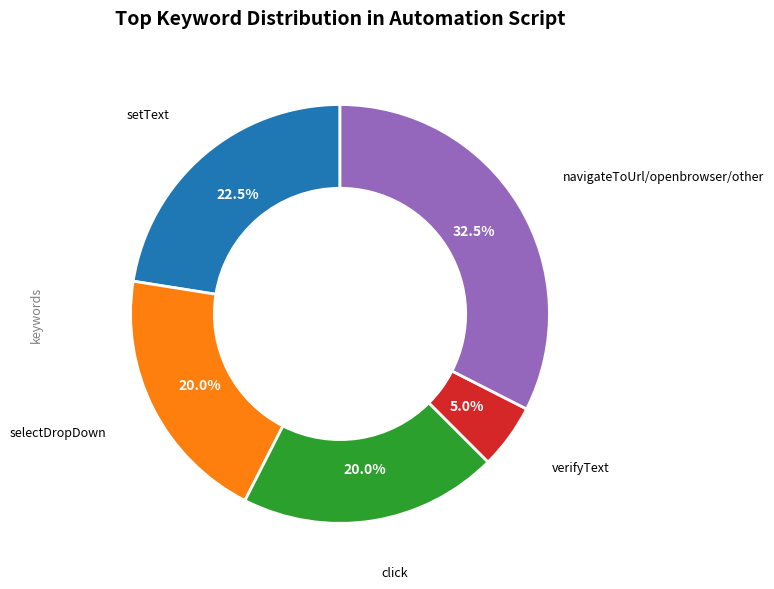

Is there any slice that represents more than half of the pie?

No